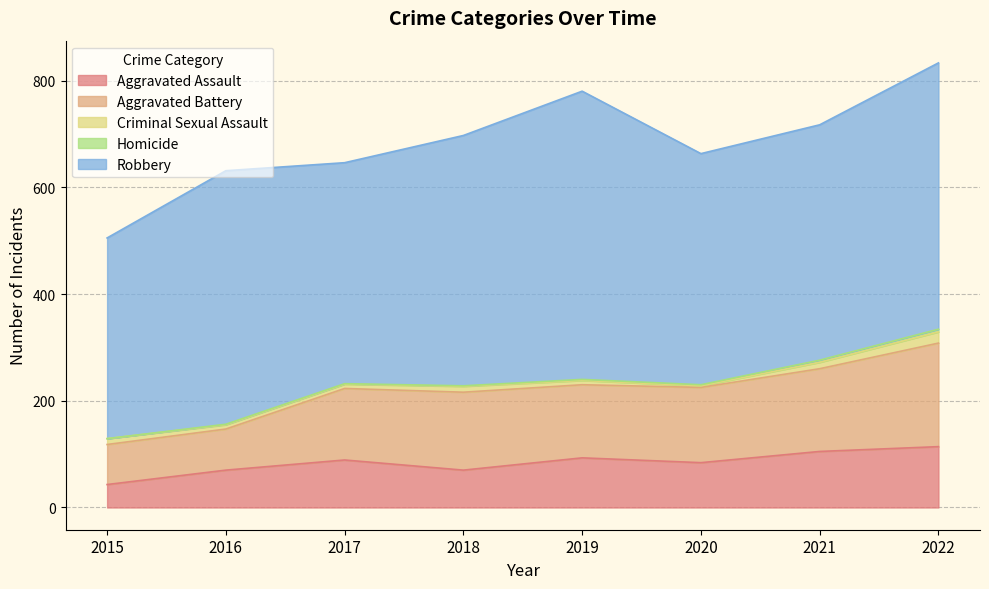

The Criminal Sexual Assault series shows 3 at 2017. True or false?

False